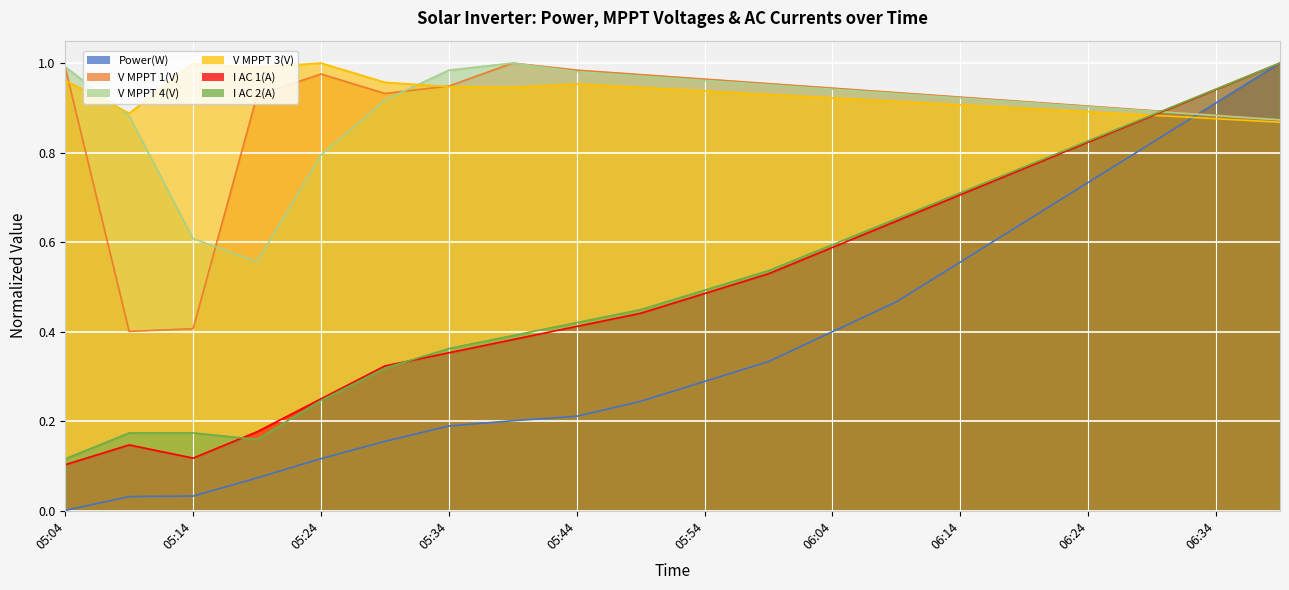

What is the spread (max minus min) of values at 06:09?

0.5